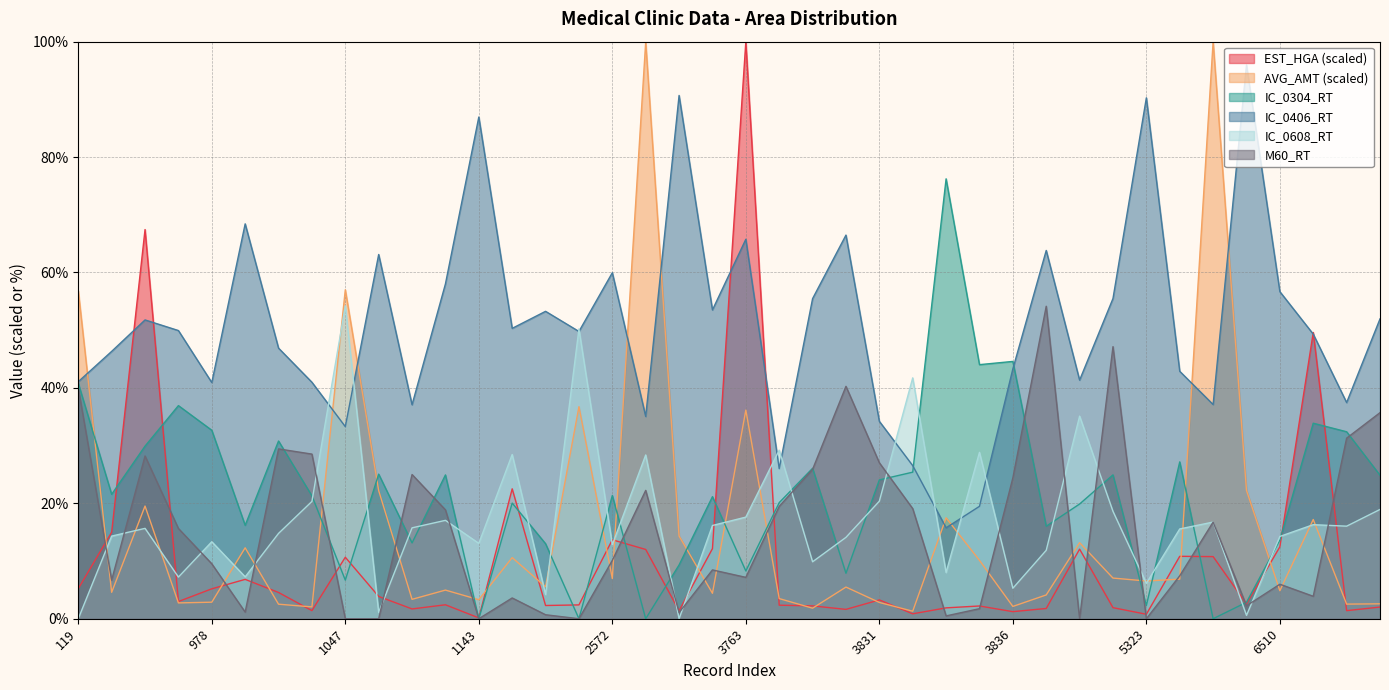

After their last crossing, which series has the higher values: IC_0608_RT or M60_RT?

M60_RT